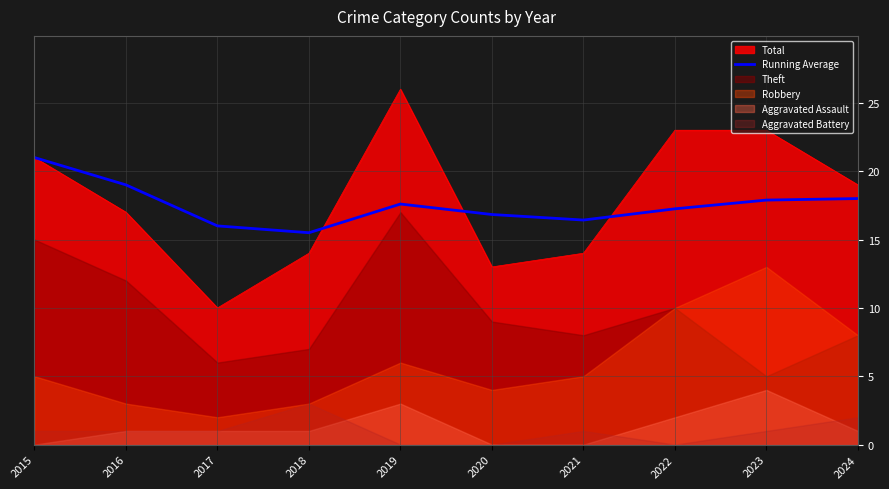

What is the minimum value shown in the chart?

15.5